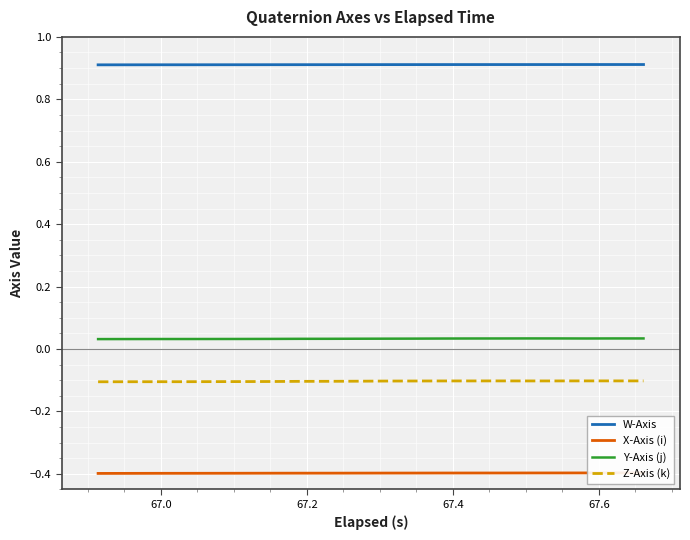

Does the chart display data point markers on the line(s)?

No